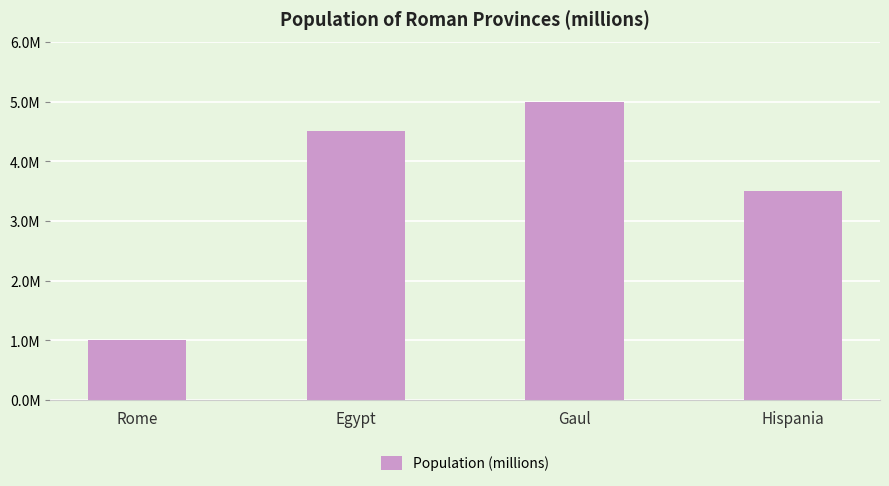

What is the change in value from Egypt to Hispania?

-1.0